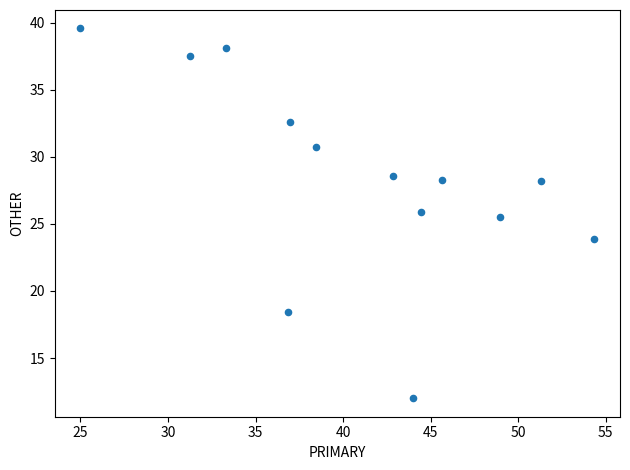

What is the range of Y values (max minus min)?

27.6